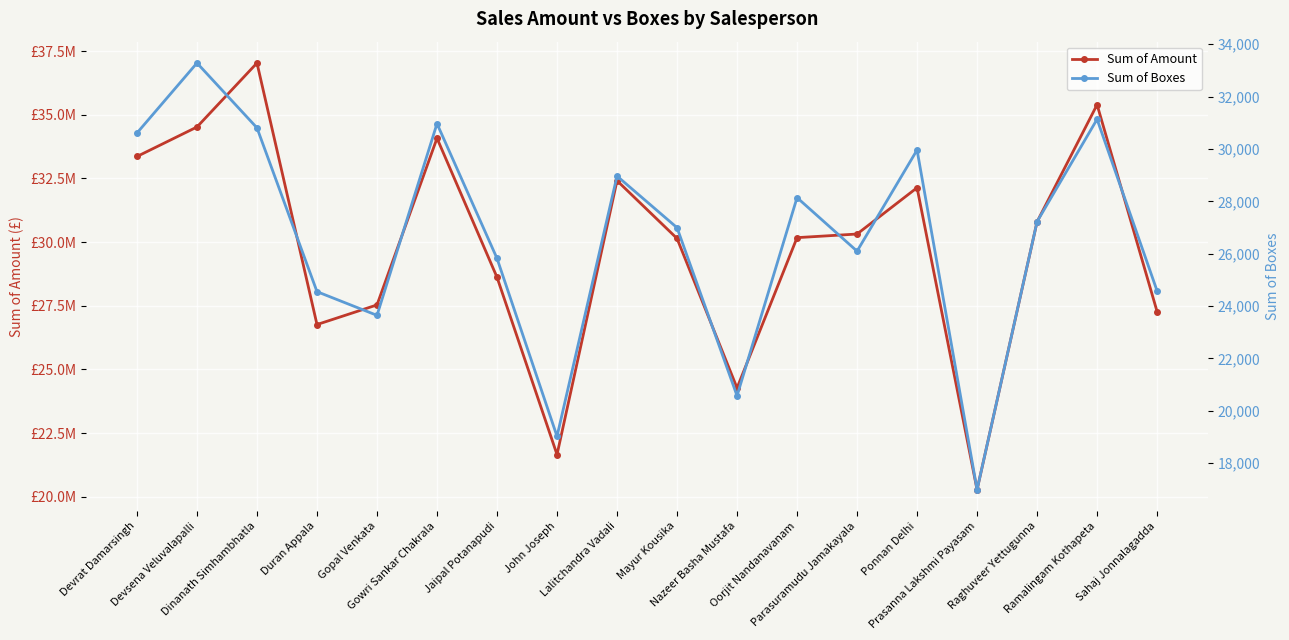

In Sum of Amount, how many points are higher than both neighbors (excluding endpoints)?

5